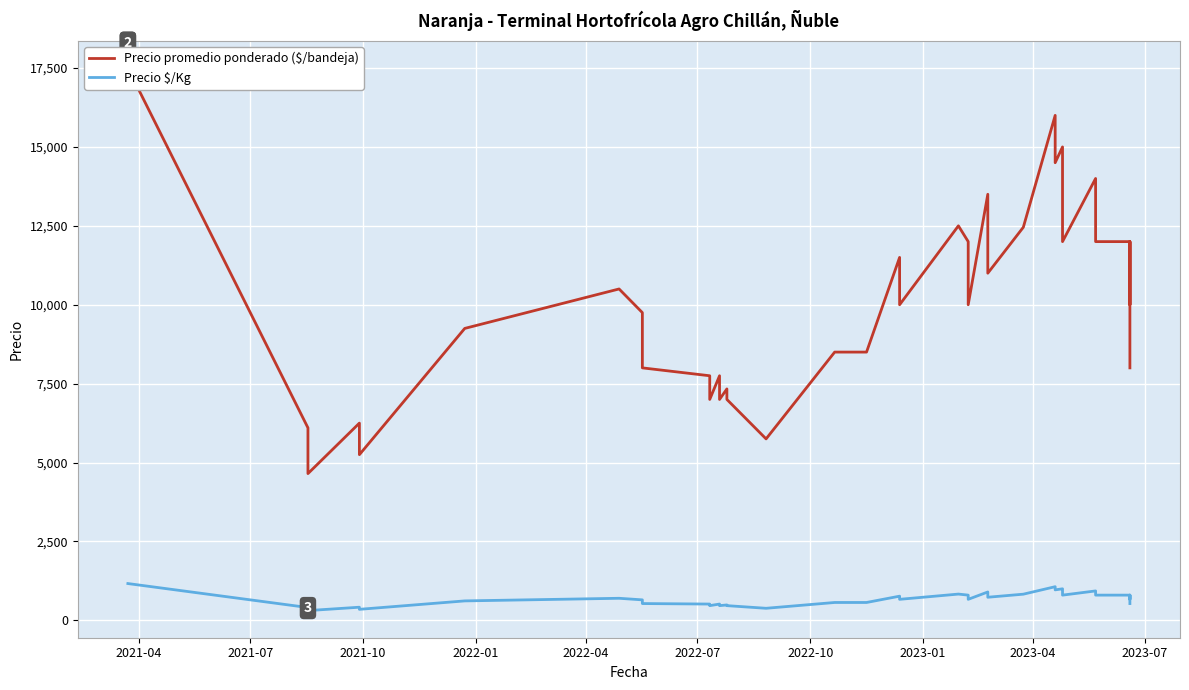

Is it true that Precio promedio ponderado ($/bandeja) equals 15242 at 19?

False